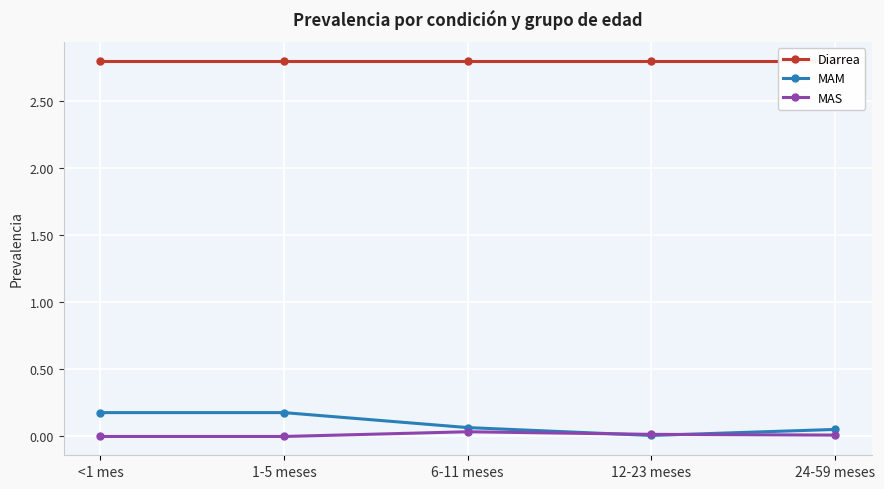

How many series are shown in this chart?

3